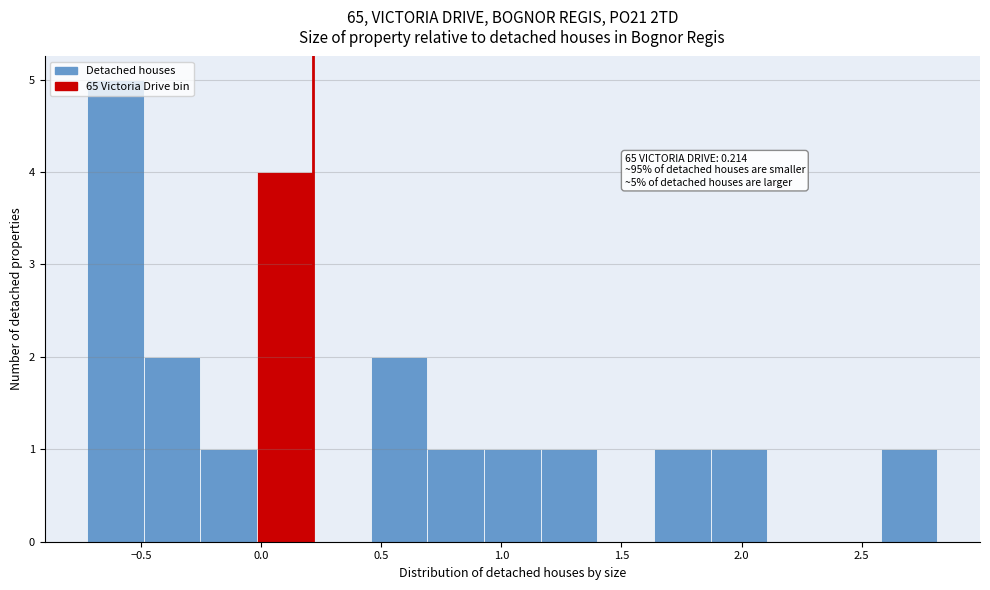

Which range on the x-axis has the tallest bar?

-0.75 to -0.50